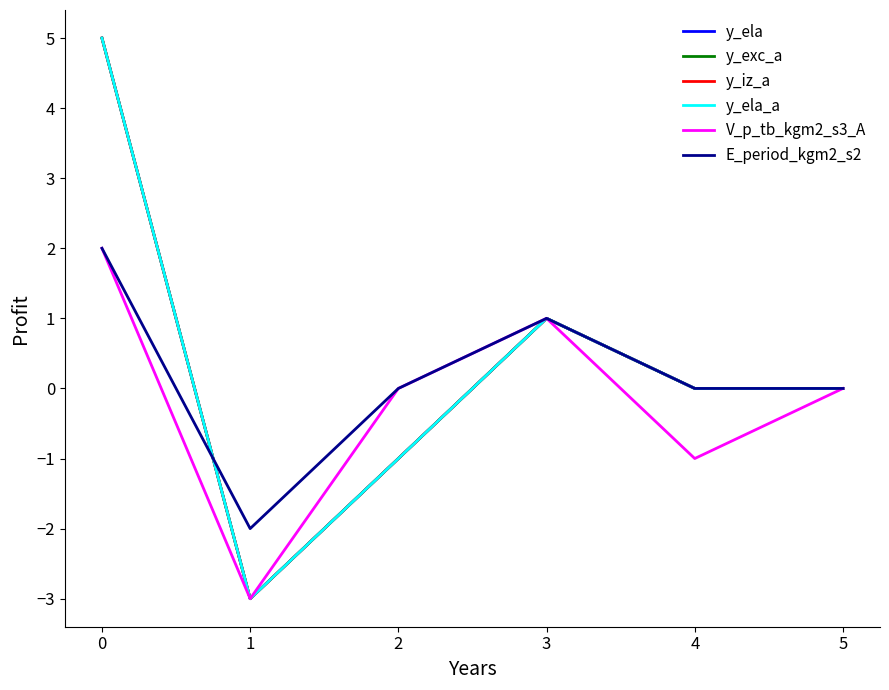

What is the sum of all y_ela_a values?

2